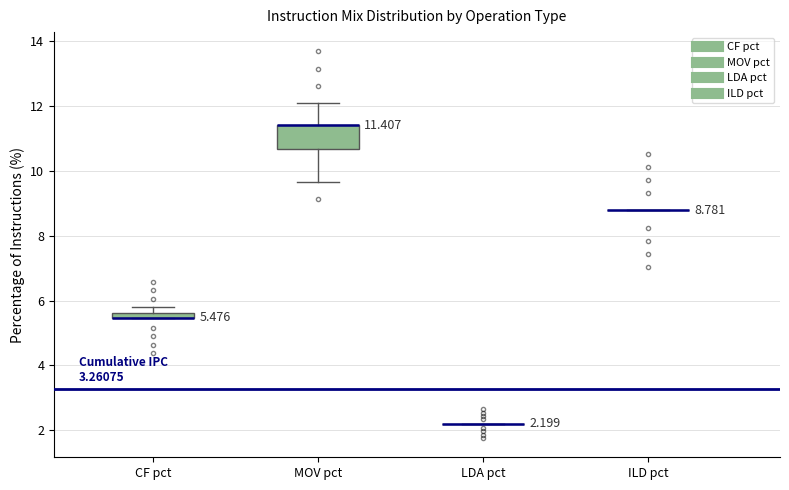

Comparing the boxes themselves (not the whiskers), which one is the tallest?

MOV pct